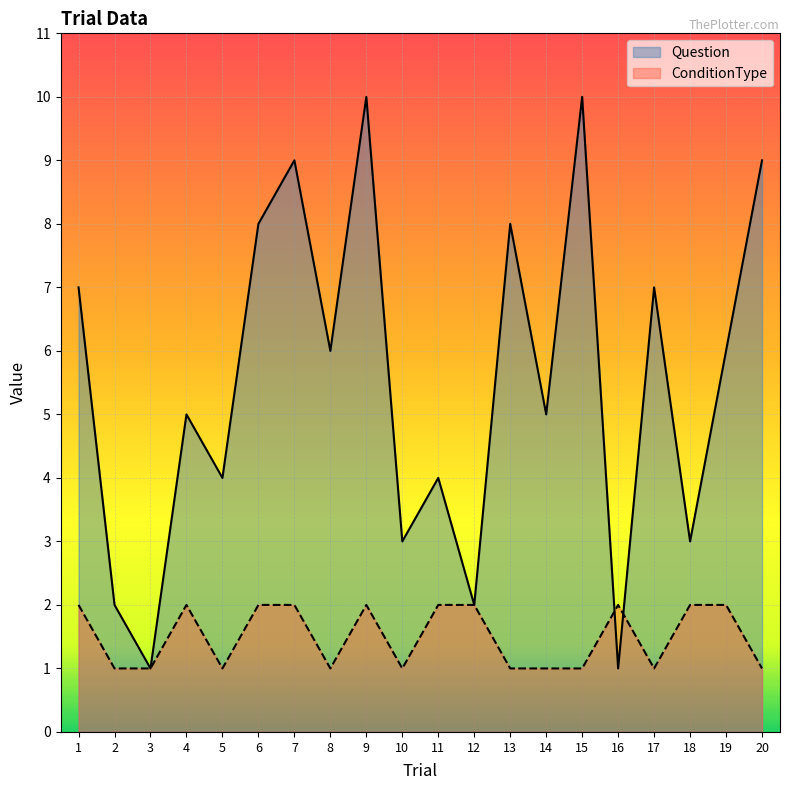

What is the value of the Question point at the 6th from the left?

8